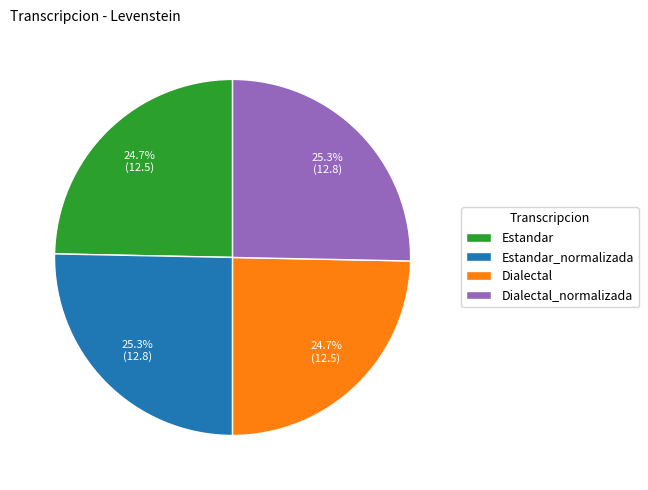

Is it true that Estandar is 25% of the pie?

True